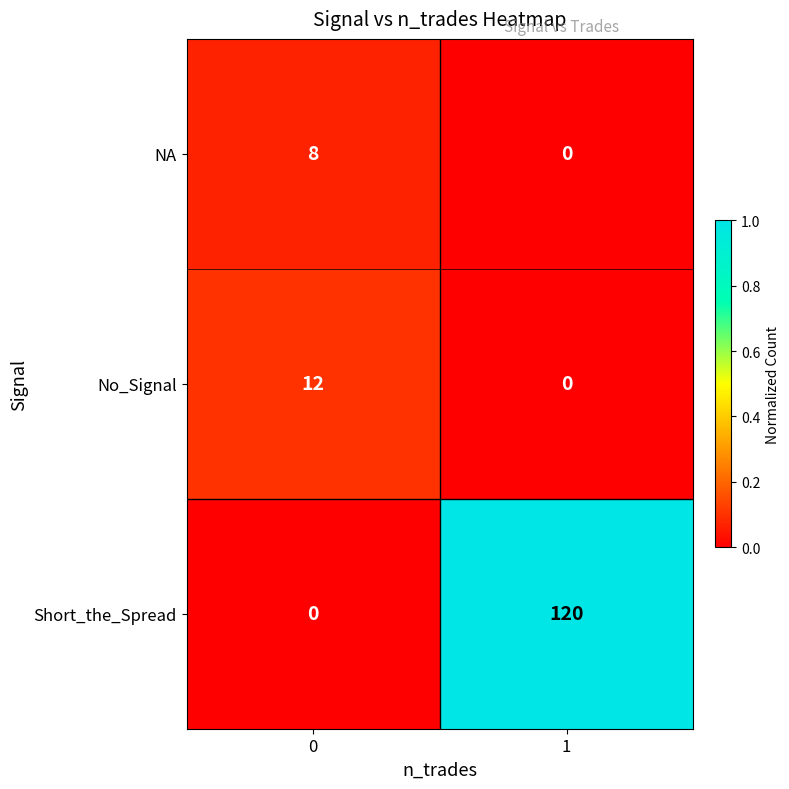

The Short_the_Spread series shows 120 at 1. True or false?

True